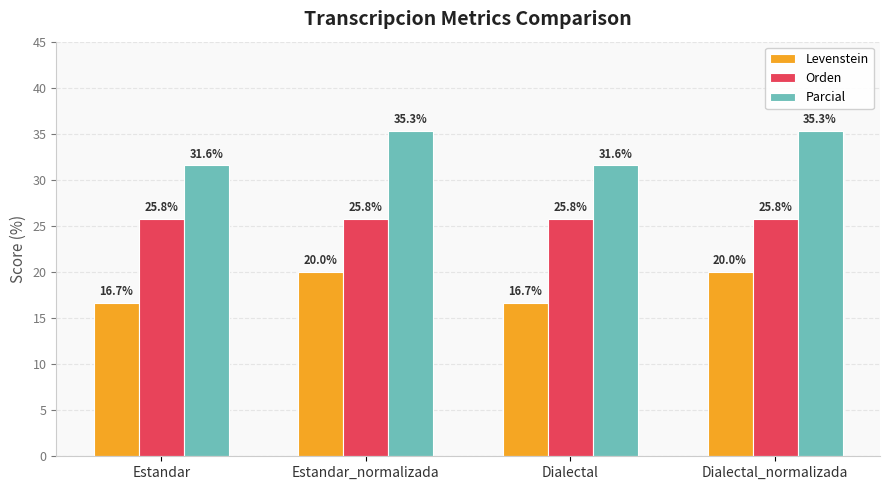

Is the value of Levenstein at Dialectal_normalizada greater than the value of Parcial at Dialectal?

No